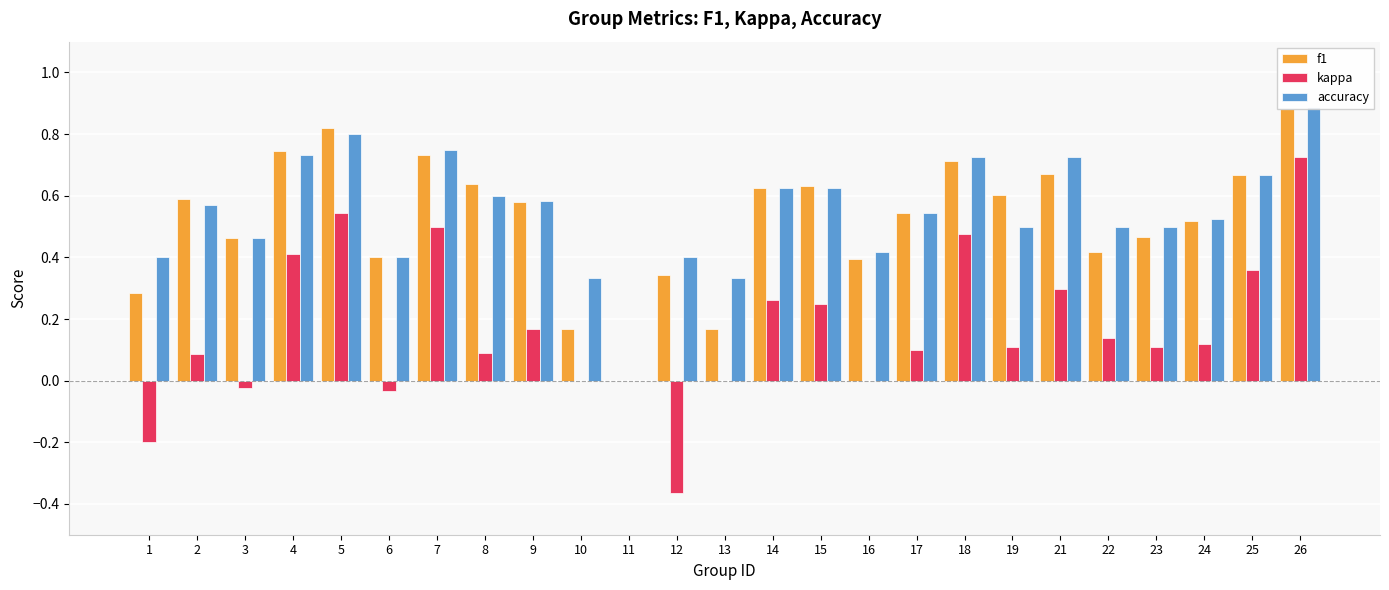

Which series has the largest range (max minus min)?

kappa